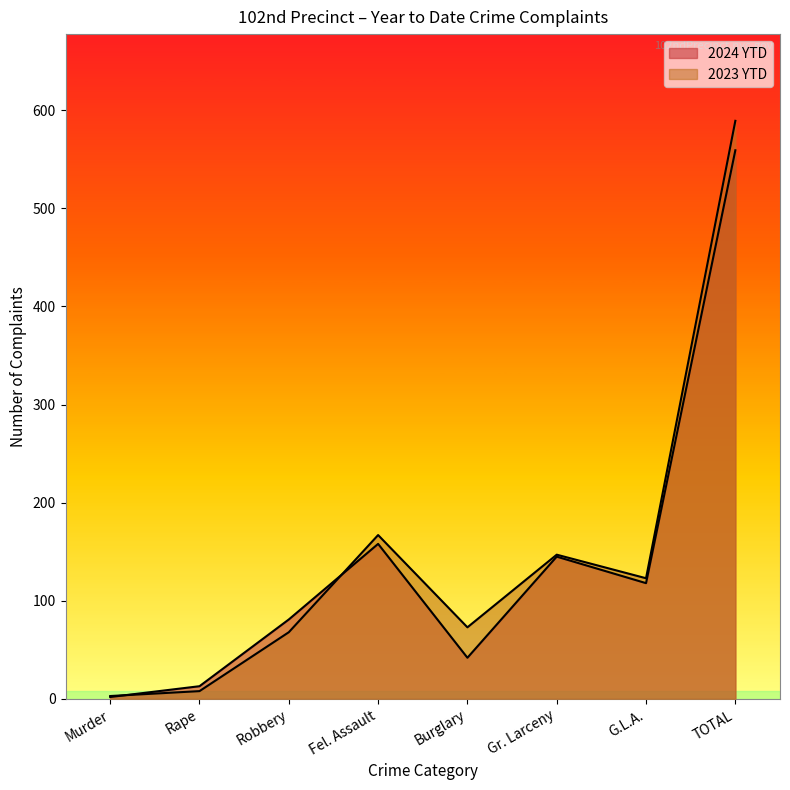

What is the value of the 2023 YTD point at the 8th from the left?

589